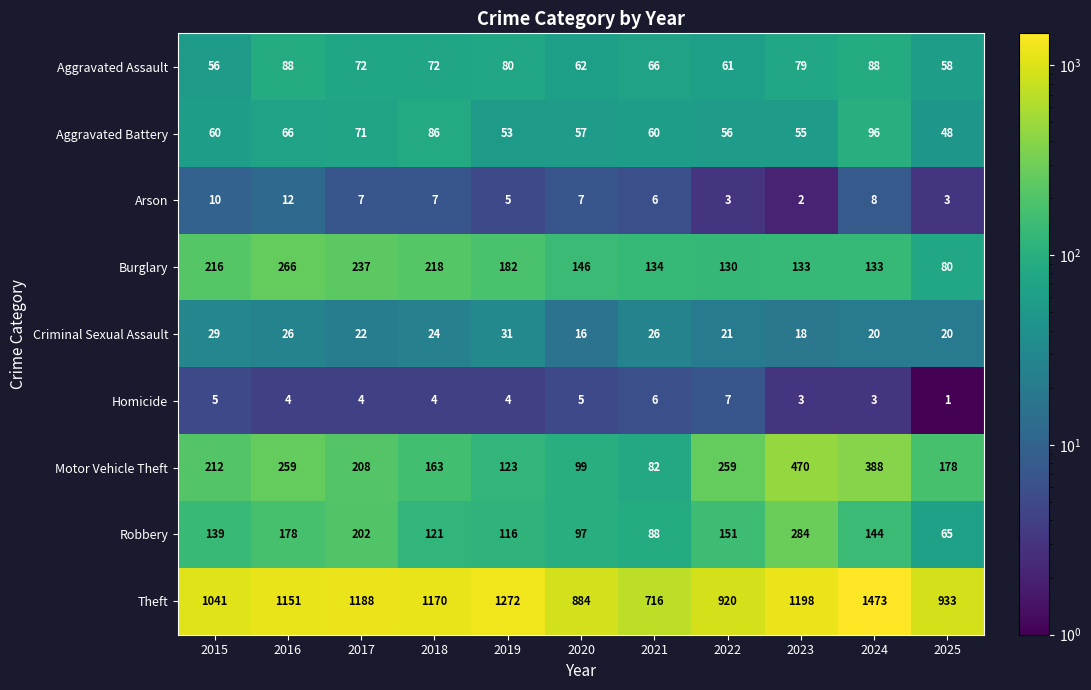

List the series in order of their peak value, highest first.

Theft, Motor Vehicle Theft, Robbery, Burglary, Aggravated Battery, Aggravated Assault, Criminal Sexual Assault, Arson, Homicide